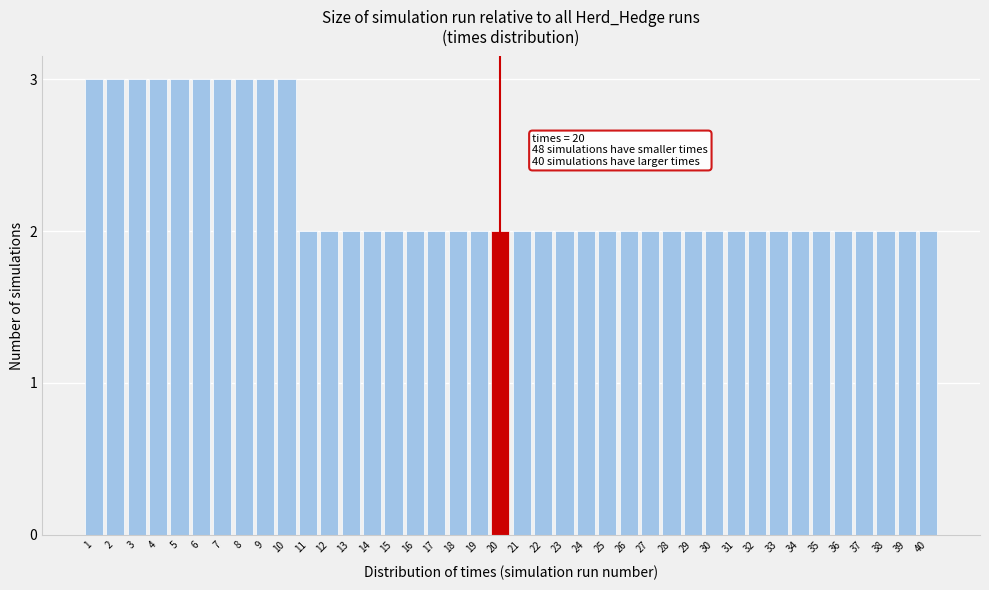

The chart shows a value of 4 at 34. True or false?

False